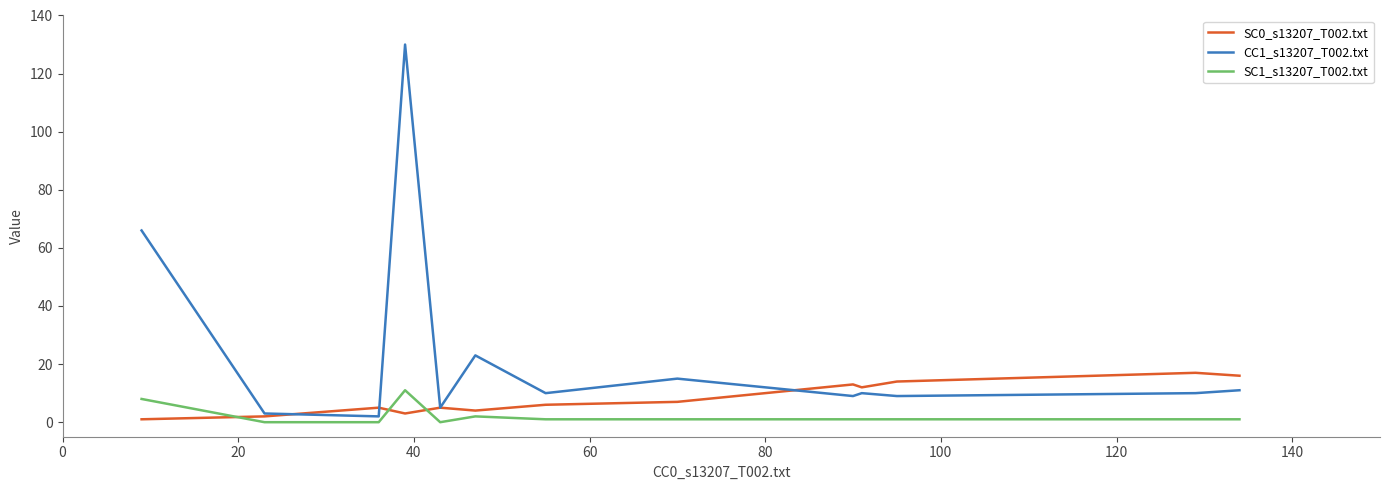

Which series has the largest total across all categories?

CC1_s13207_T002.txt